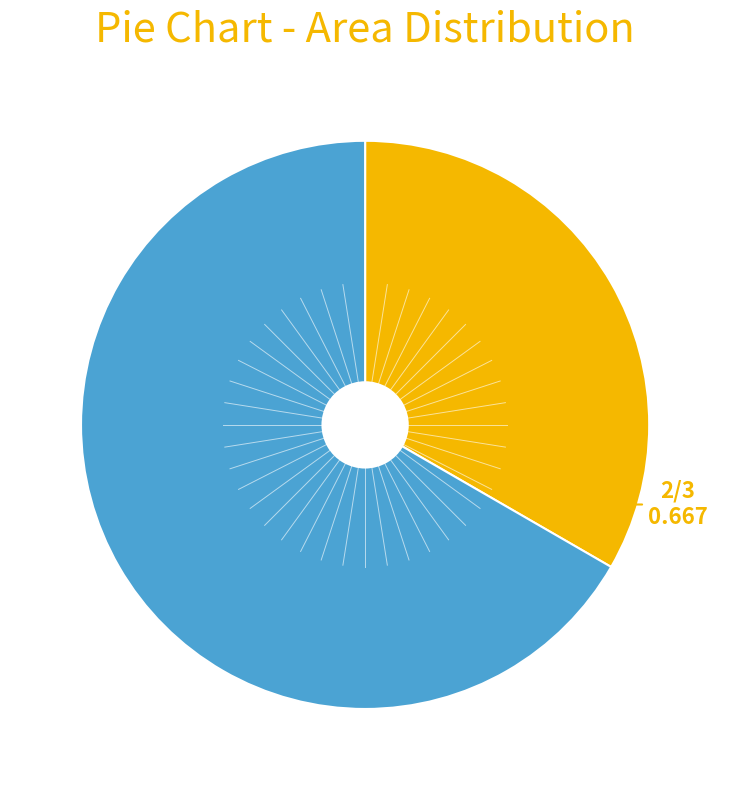

Count the number of slices in the pie.

2